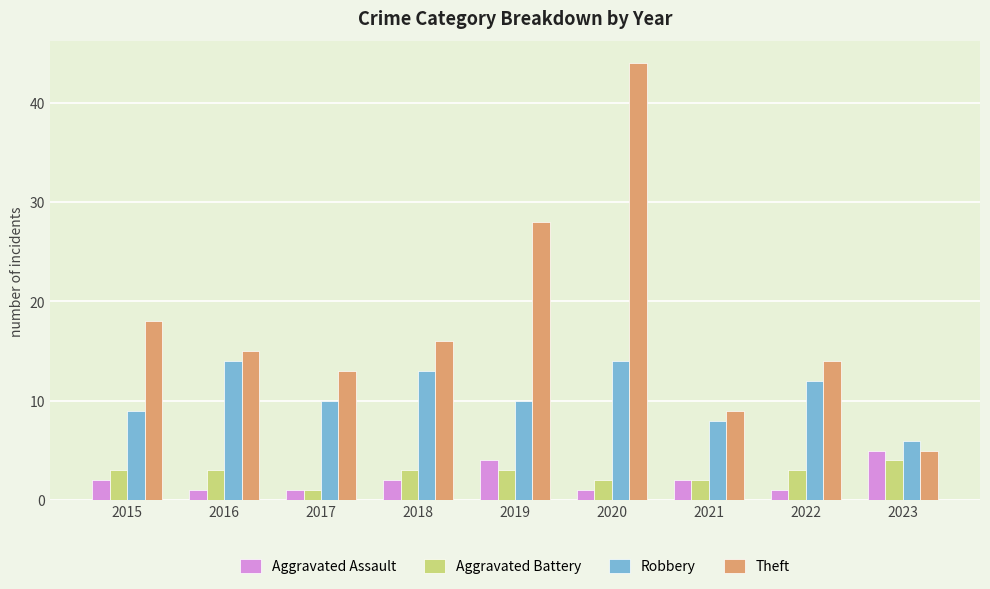

Reading left to right, transcribe all the data shown in this chart.

Aggravated Assault: 2015=2	2016=1	2017=1	2018=2	2019=4	2020=1	2021=2	2022=1	2023=5
Aggravated Battery: 2015=3	2016=3	2017=1	2018=3	2019=3	2020=2	2021=2	2022=3	2023=4
Robbery: 2015=9	2016=14	2017=10	2018=13	2019=10	2020=14	2021=8	2022=12	2023=6
Theft: 2015=18	2016=15	2017=13	2018=16	2019=28	2020=44	2021=9	2022=14	2023=5